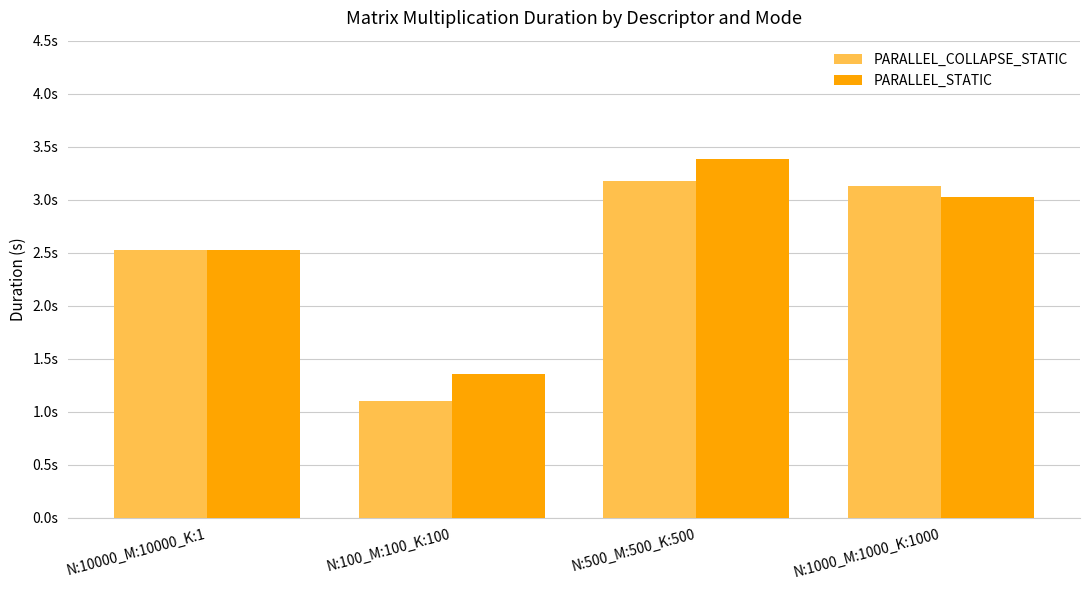

Does the chart contain any negative values?

No